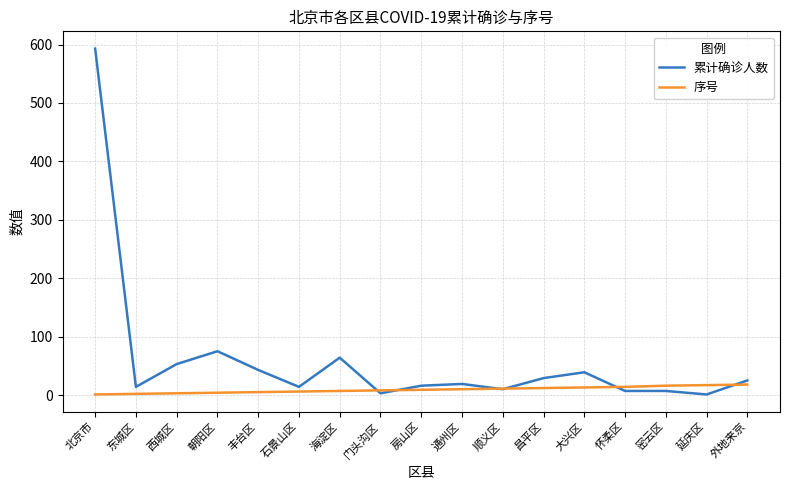

Rank the series by their maximum value, from highest to lowest.

累计确诊人数, 序号